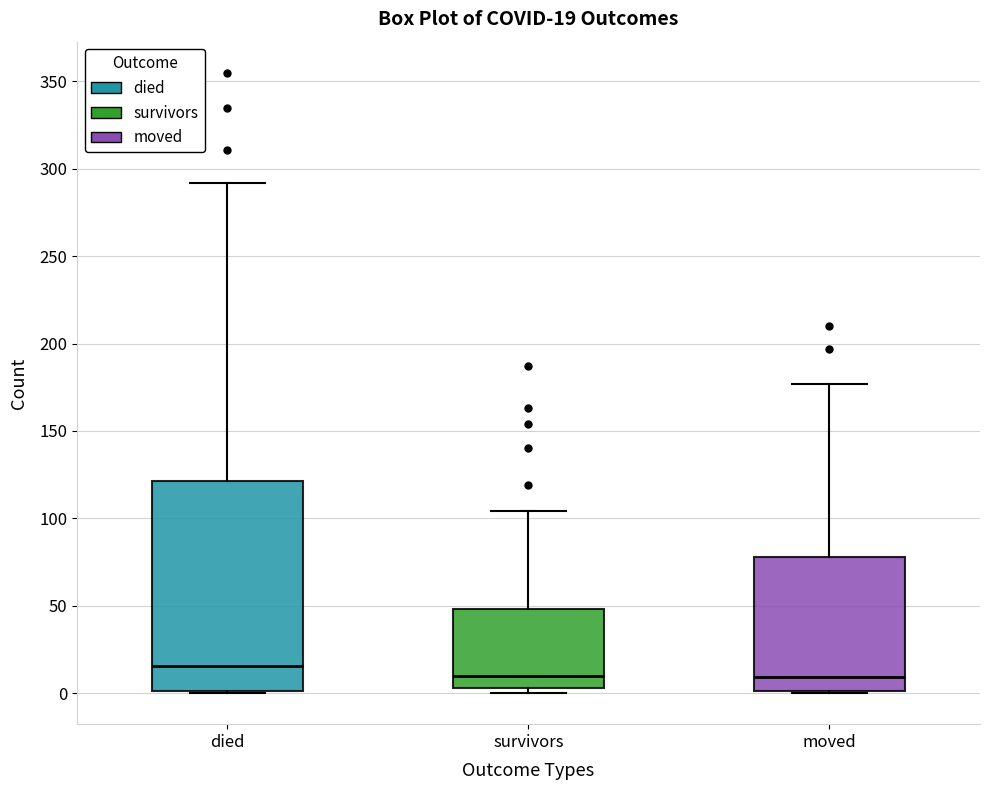

Which box's median line is the highest?

died